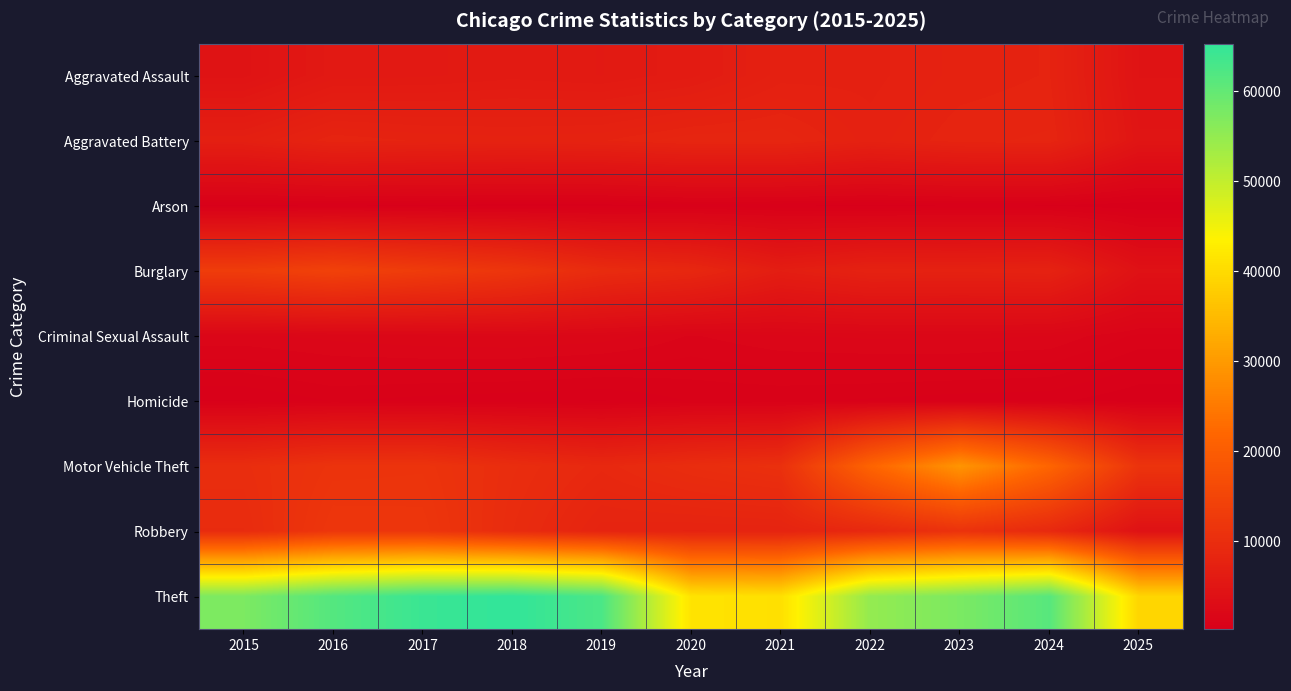

Reading right to left, extract all data points from this chart.

Aggravated Assault: 2025=4569	2024=7905	2023=7712	2022=7281	2021=7242	2020=6265	2019=5841	2018=6002	2017=5793	2016=5713	2015=4480
Aggravated Battery: 2025=4895	2024=8182	2023=8080	2022=7495	2021=8346	2020=8320	2019=7858	2018=7734	2017=7845	2016=8085	2015=7018
Arson: 2025=263	2024=482	2023=513	2022=422	2021=530	2020=588	2019=376	2018=373	2017=444	2016=515	2015=448
Burglary: 2025=4170	2024=7653	2023=7485	2022=7594	2021=6661	2020=8758	2019=9639	2018=11747	2017=13001	2016=14289	2015=13184
Criminal Sexual Assault: 2025=1209	2024=1779	2023=1873	2022=1843	2021=1757	2020=1508	2019=1931	2018=2056	2017=1995	2016=1871	2015=1715
Homicide: 2025=283	2024=589	2023=632	2022=730	2021=806	2020=787	2019=499	2018=588	2017=672	2016=786	2015=496
Motor Vehicle Theft: 2025=11339	2024=21711	2023=29255	2022=21472	2021=10605	2020=9962	2019=8978	2018=9985	2017=11380	2016=11285	2015=10068
Robbery: 2025=4181	2024=9116	2023=11052	2022=8964	2021=7920	2020=7855	2019=7995	2018=9681	2017=11881	2016=11960	2015=9638
Theft: 2025=39262	2024=61270	2023=57492	2022=54899	2021=40821	2020=41350	2019=62498	2018=65290	2017=64386	2016=61625	2015=57353